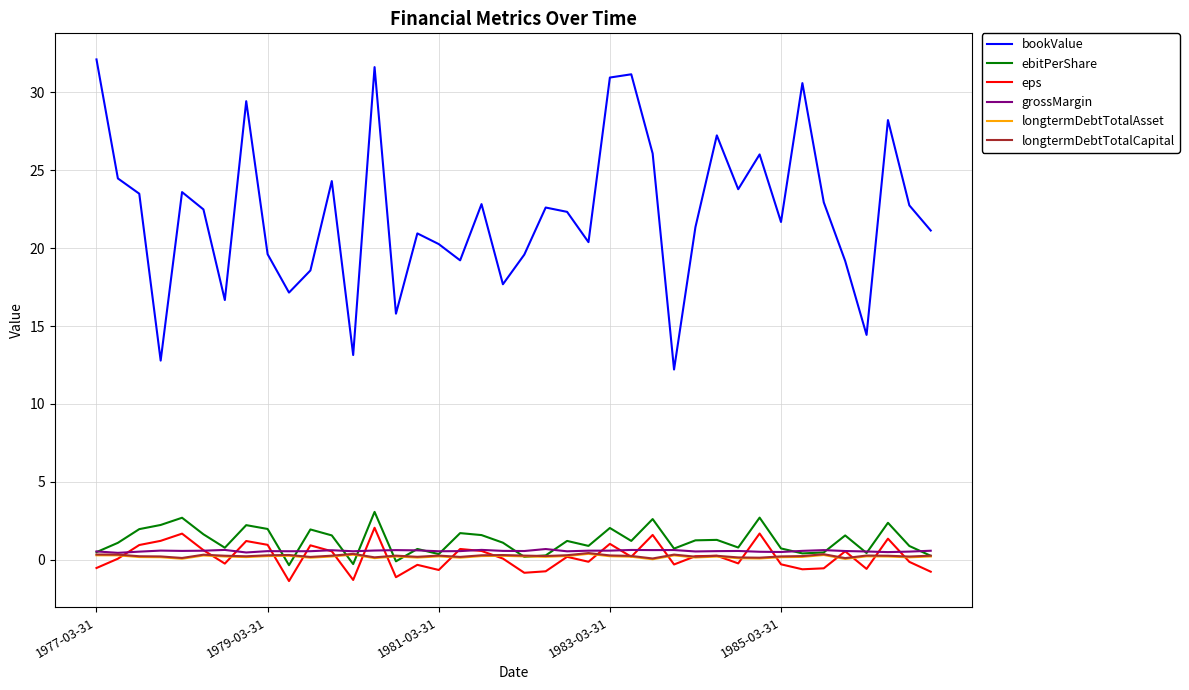

What is the smallest value displayed?

-1.4